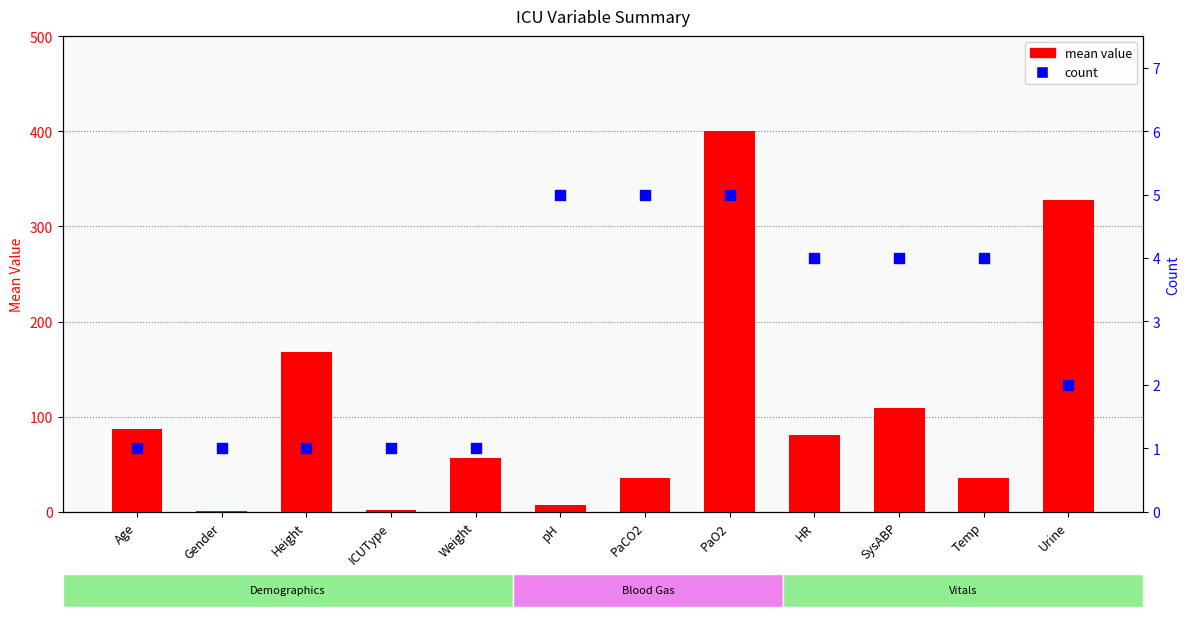

Which series reaches the maximum Y coordinate?

mean value